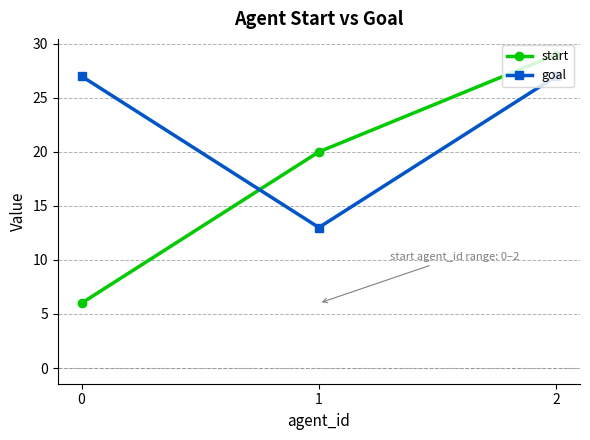

How many lines are shown in the chart?

2